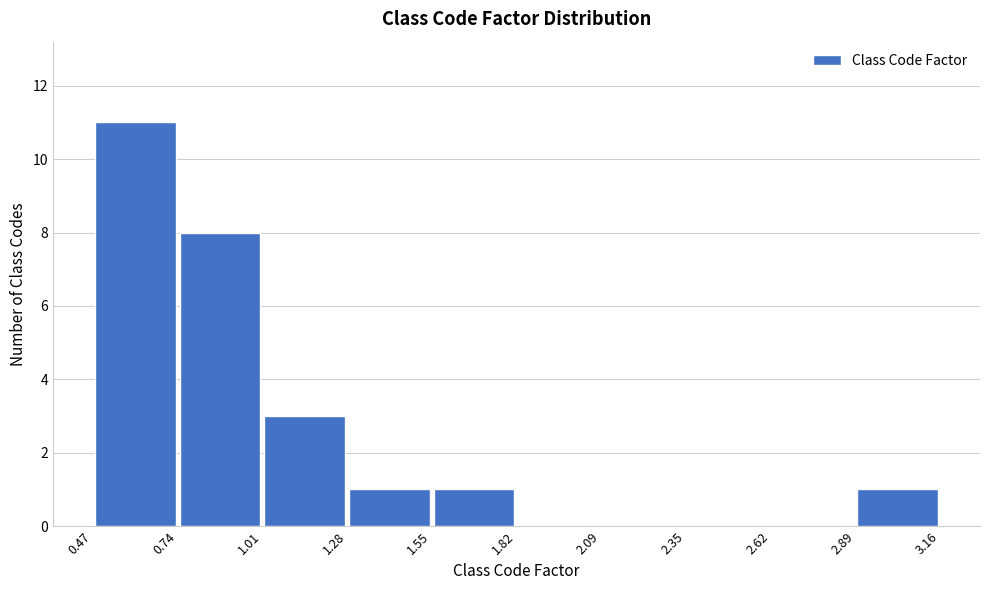

Reading left to right, transcribe this chart: for each bar, give the range it covers on the x-axis and its height. The values are not printed on the chart, so give them approximately, as read against the axis.

0.47 to 0.74: 11
0.74 to 1.01: 8
1.01 to 1.28: 3
1.28 to 1.55: 1
1.55 to 1.82: 1
1.82 to 2.09: 0
2.09 to 2.35: 0
2.35 to 2.62: 0
2.62 to 2.89: 0
2.89 to 3.16: 1